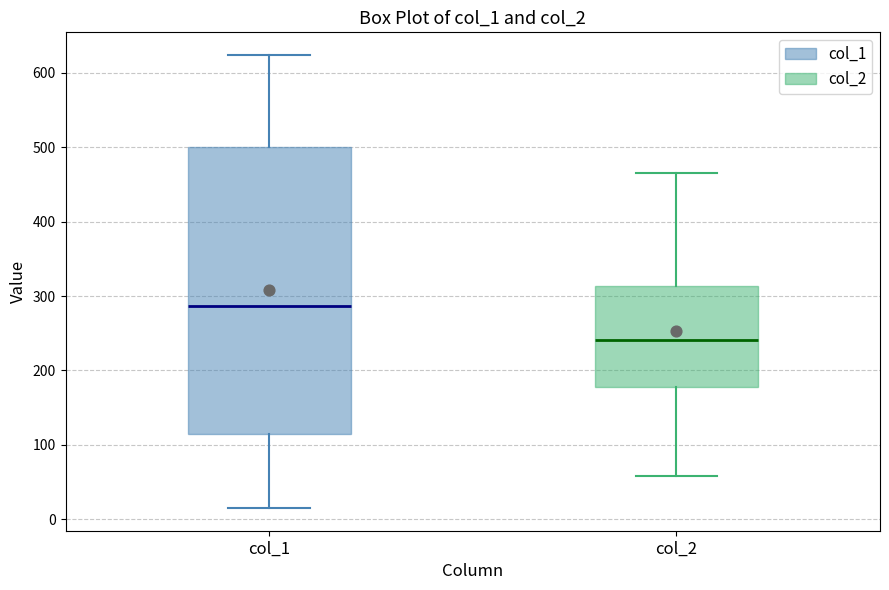

Which box has the highest median line?

col_1